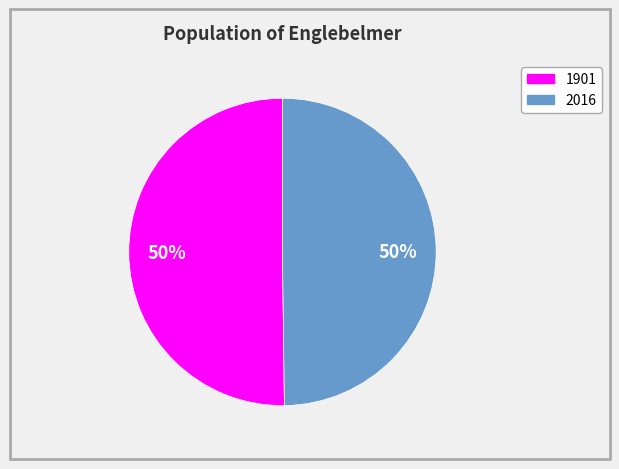

How many segments does this pie chart have?

2